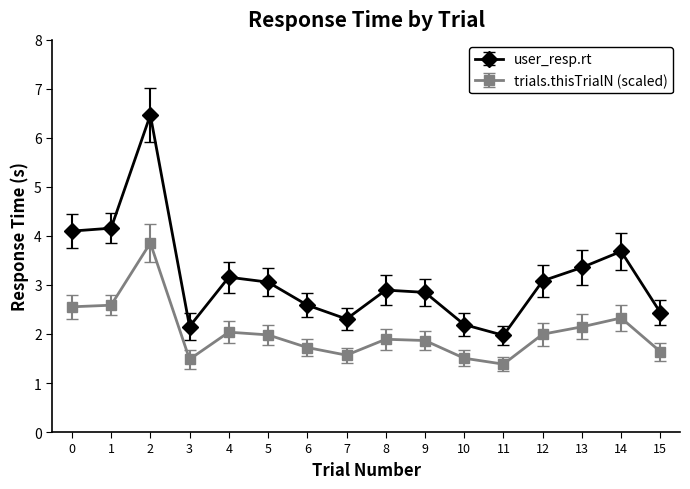

Rank the series by their maximum value, from highest to lowest.

user_resp.rt, trials.thisTrialN (scaled)